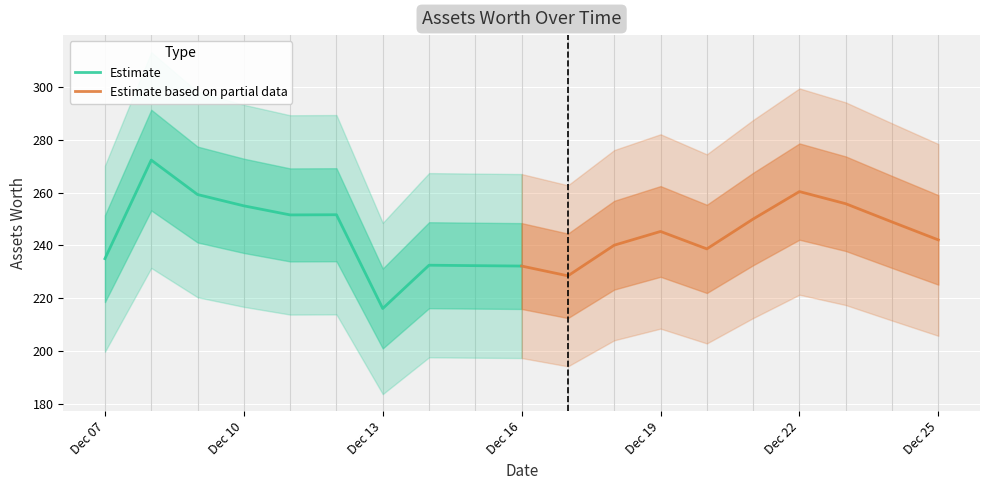

What is the highest value of the Estimate series?

272.3